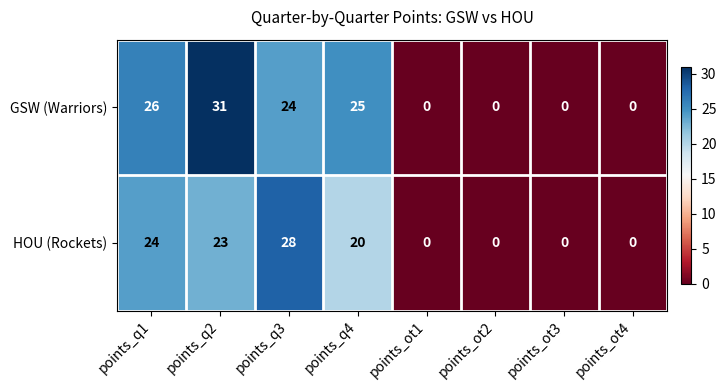

Which series changed the most between points_q2 and points_q4?

GSW (Warriors)